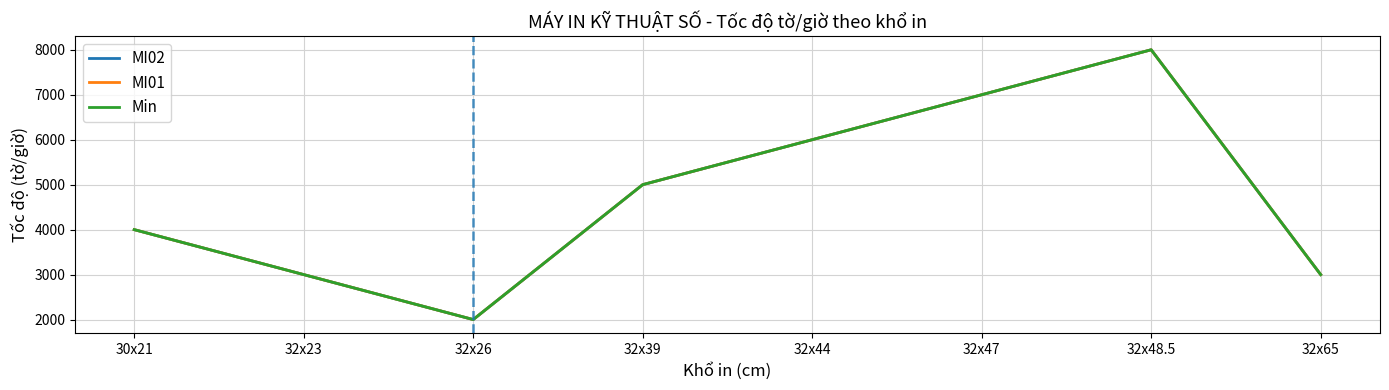

Does the chart display data point markers on the line(s)?

No